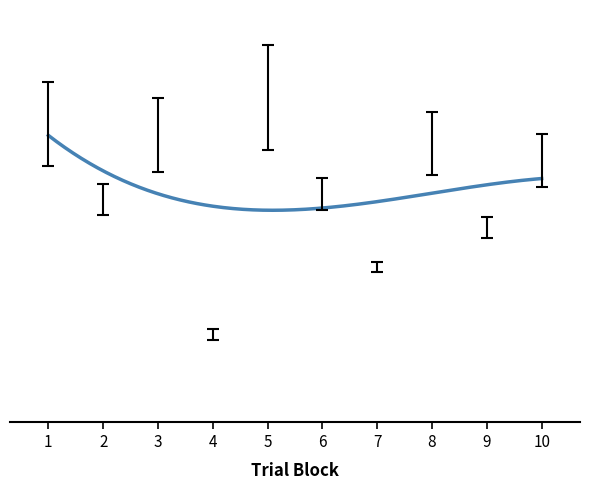

Does the chart have visible grid lines?

No